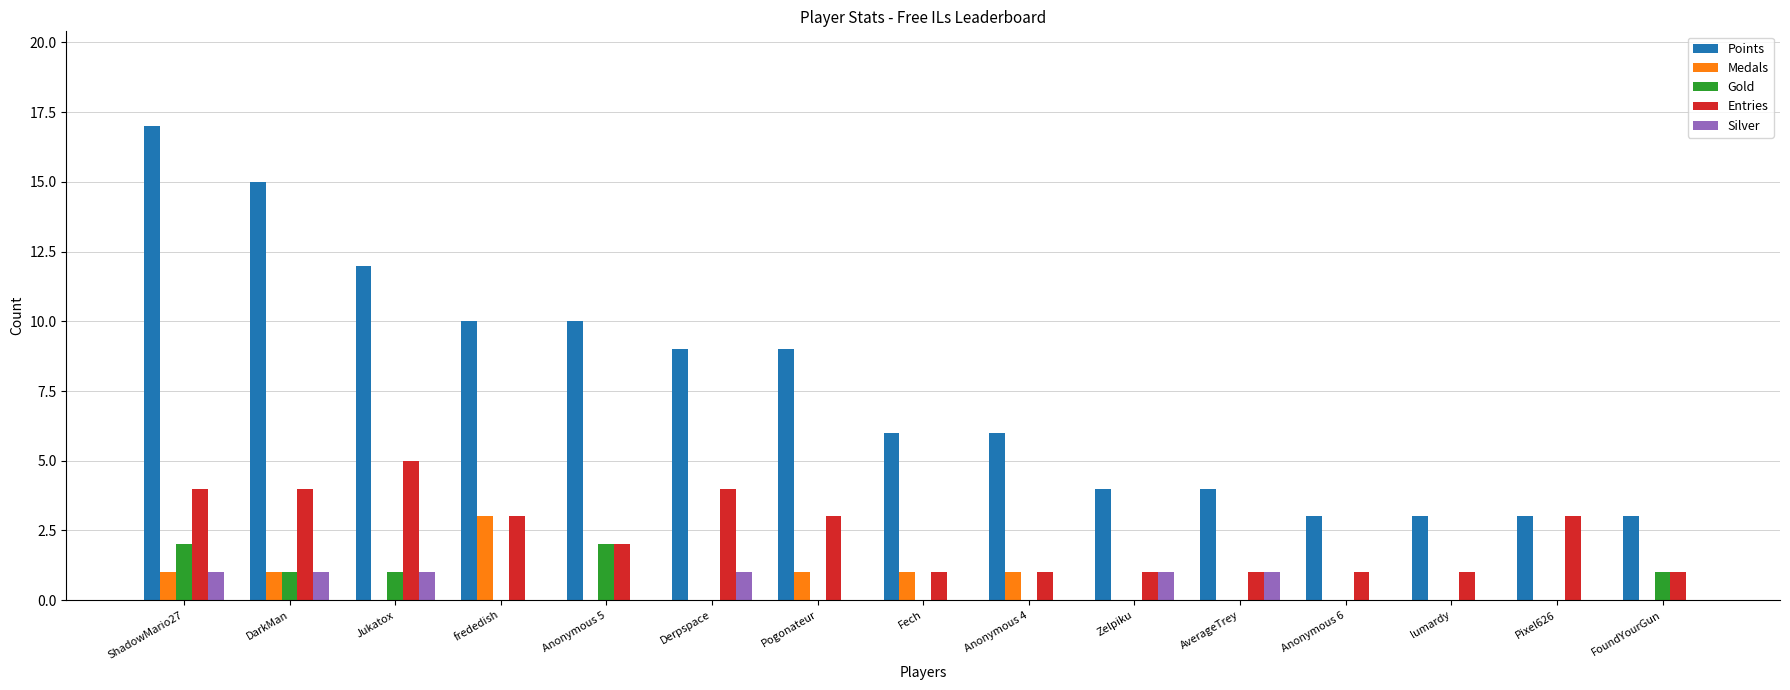

Which series changed the most between DarkMan and Pixel626?

Points